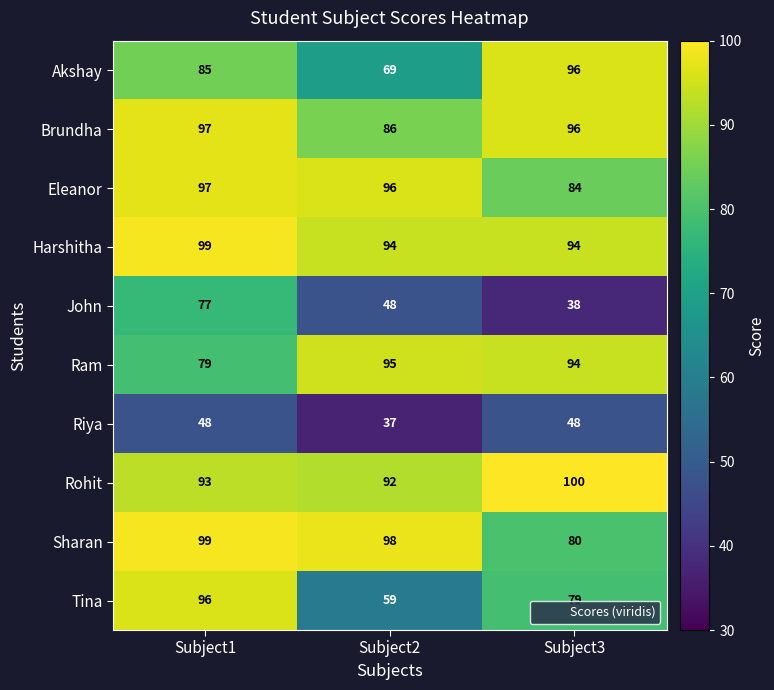

What is the difference between the highest and lowest values at Subject1?

51